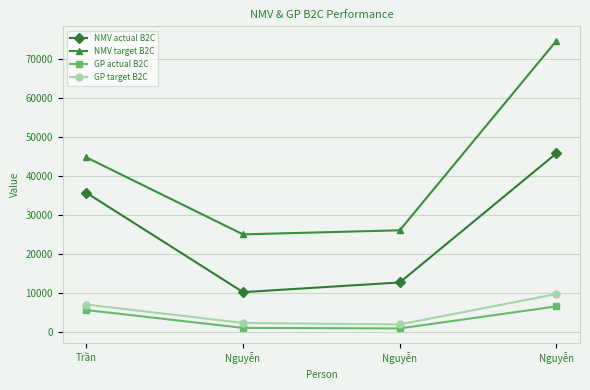

Between Nguyễn and Nguyễn, which is larger?

Nguyễn